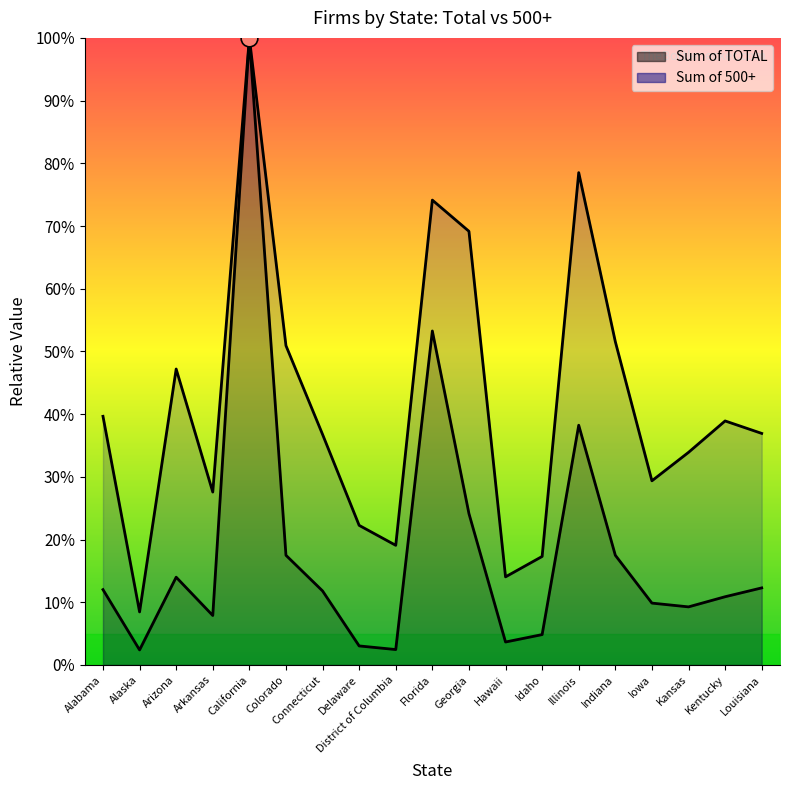

What is the difference between the second highest and minimum values in the Sum of 500+ series?

70.1